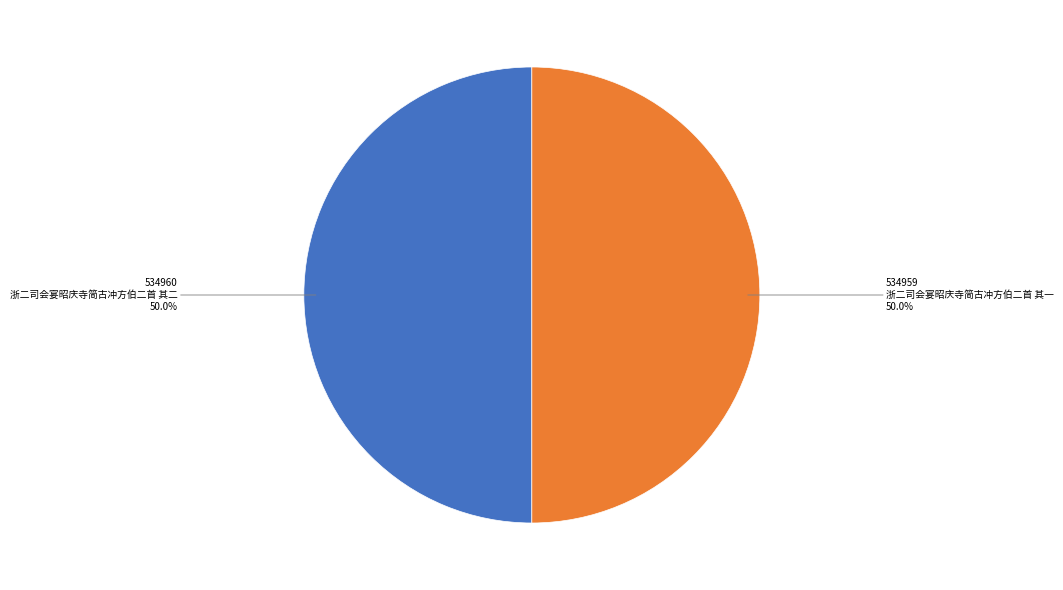

To the nearest percent, what percentage of the pie is 浙二司会宴昭庆寺简古冲方伯二首 其二?

50%